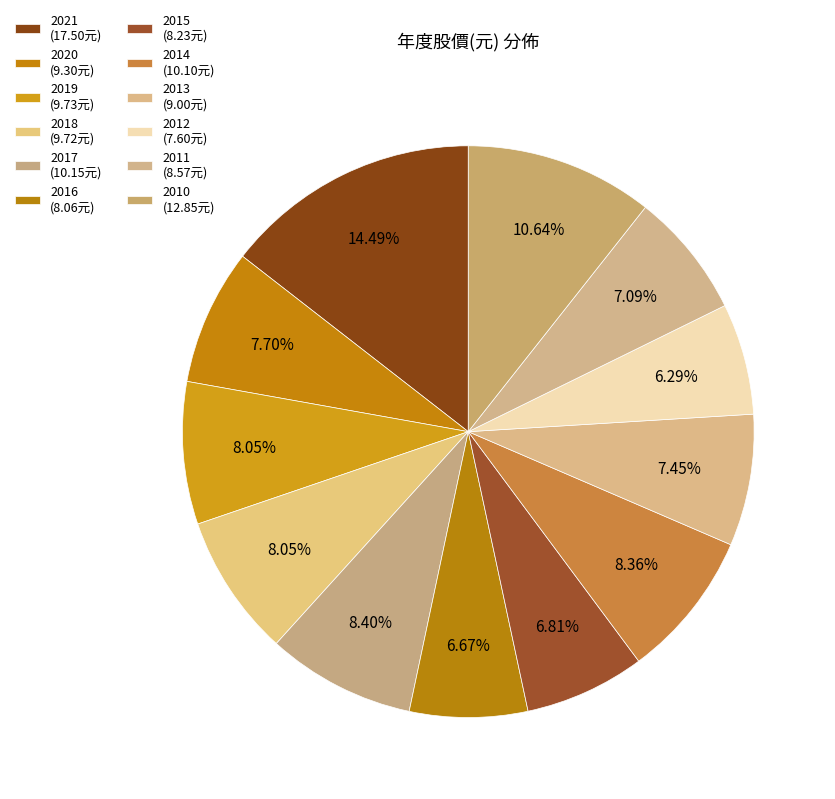

The 2012 slice represents 6% of the pie. True or false?

True